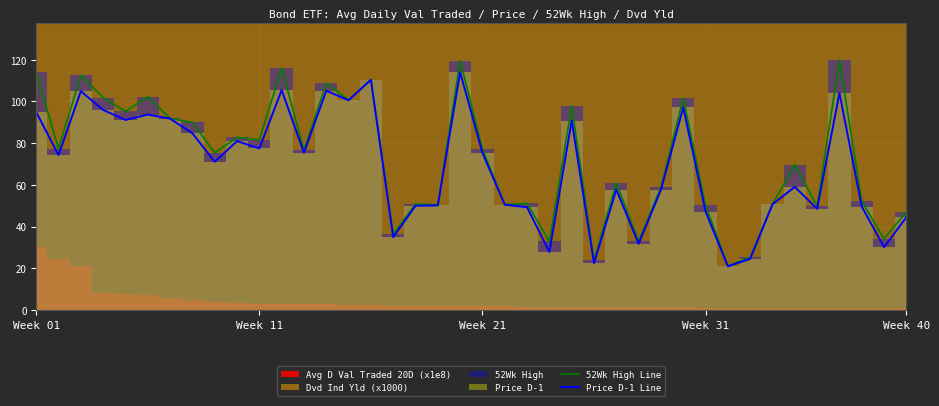

True or false: Price D-1 Line and 52Wk High Line intersect in this chart.

False